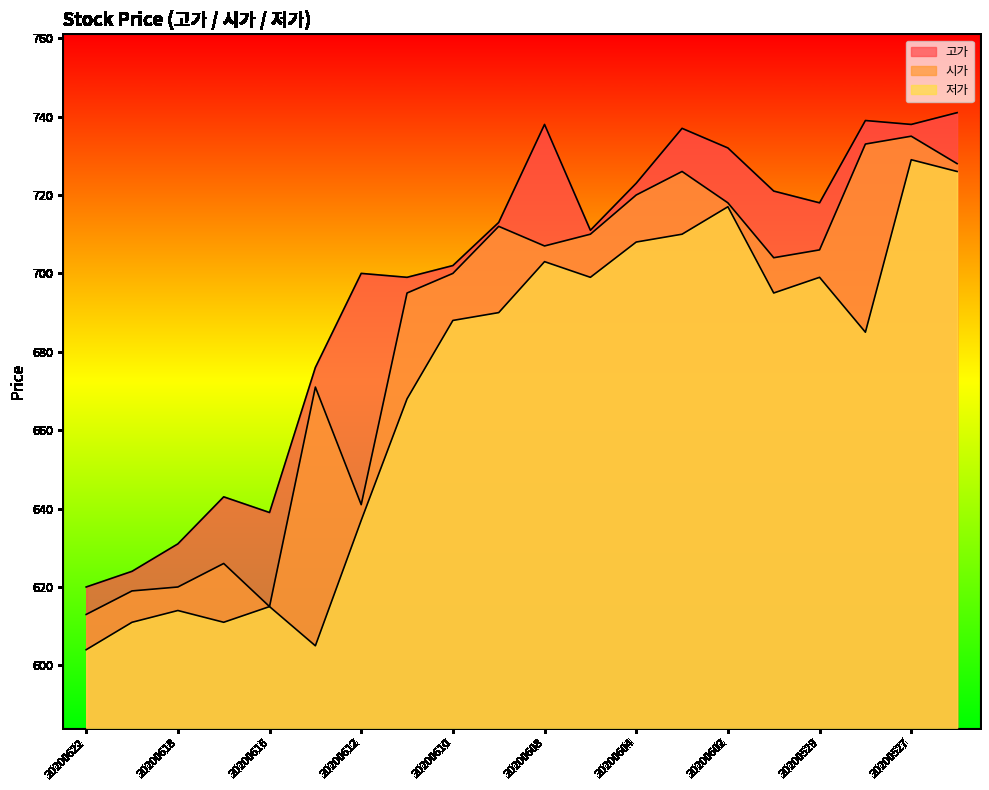

Where is the first local maximum for 저가?

20200618